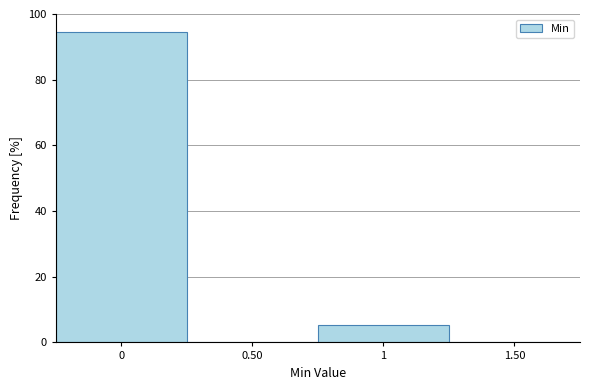

Over which range of the x-axis is the bar tallest?

-0.25 to 0.25